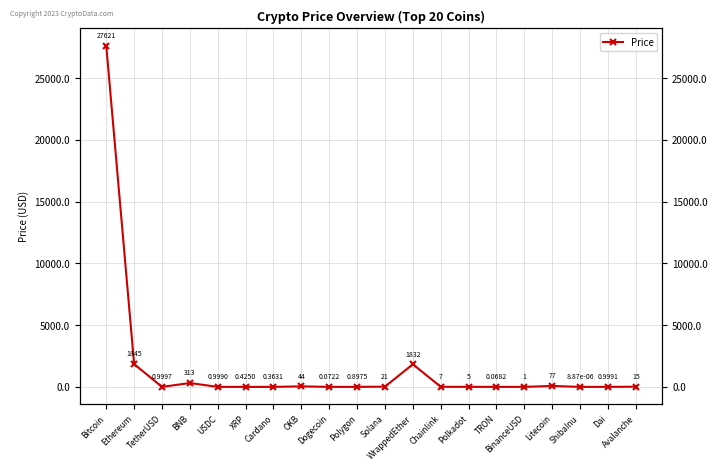

Rank the categories by value from lowest to highest.

ShibaInu, TRON, Dogecoin, Cardano, XRP, Polygon, USDC, Dai, TetherUSD, BinanceUSD, Polkadot, Chainlink, Avalanche, Solana, OKB, Litecoin, BNB, WrappedEther, Ethereum, Bitcoin